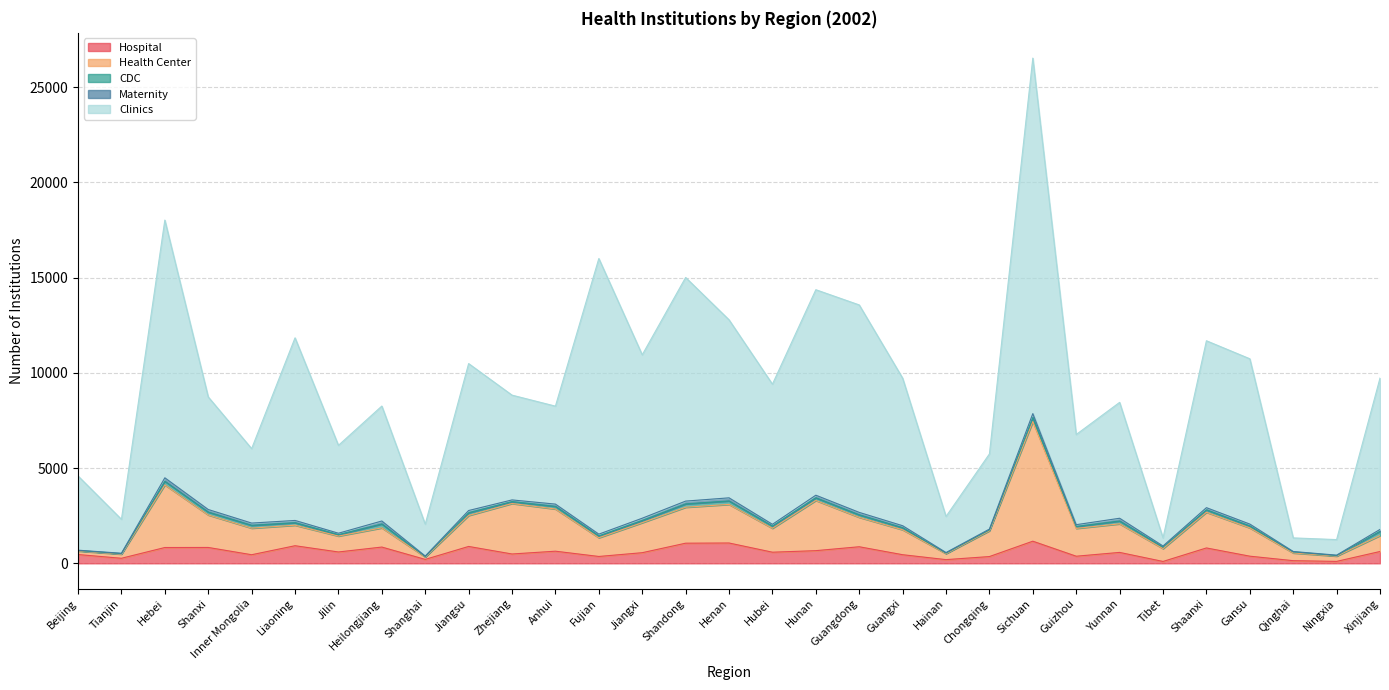

At which category does Hospital reach its first local peak?

Shanxi